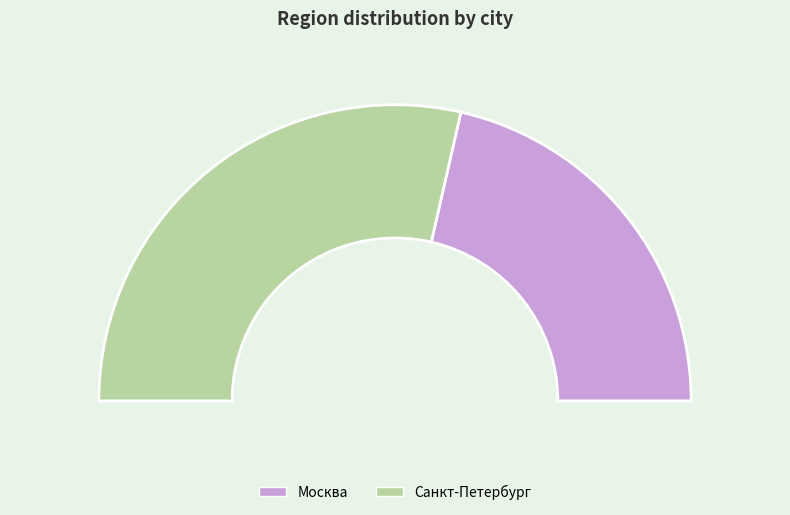

Approximately how many times larger is the value at Москва compared to Санкт-Петербург?

0.8